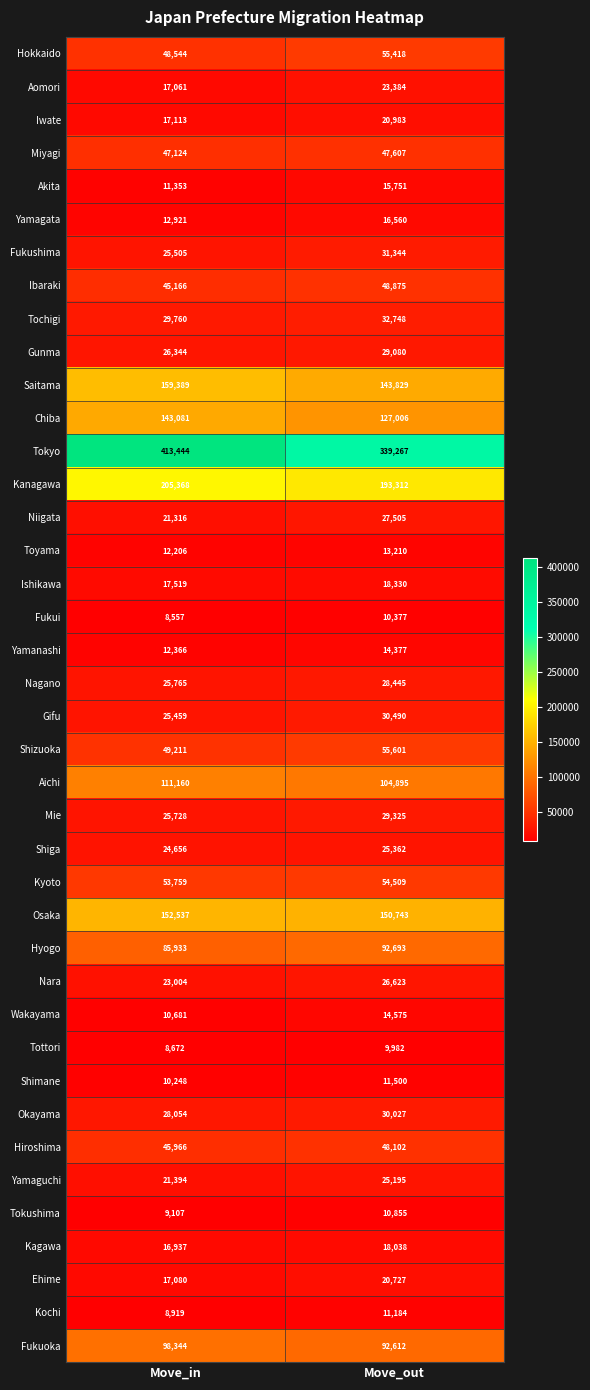

Which series has the widest spread of values?

Tokyo